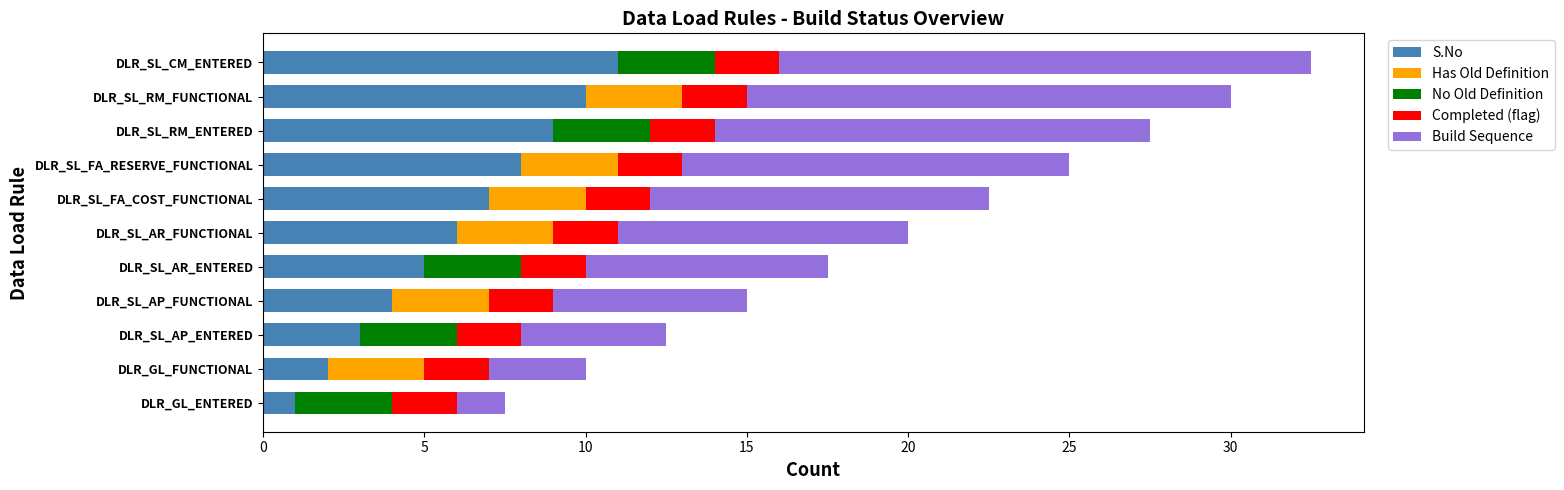

Read the S.No value at DLR_SL_FA_COST_FUNCTIONAL.

7.0